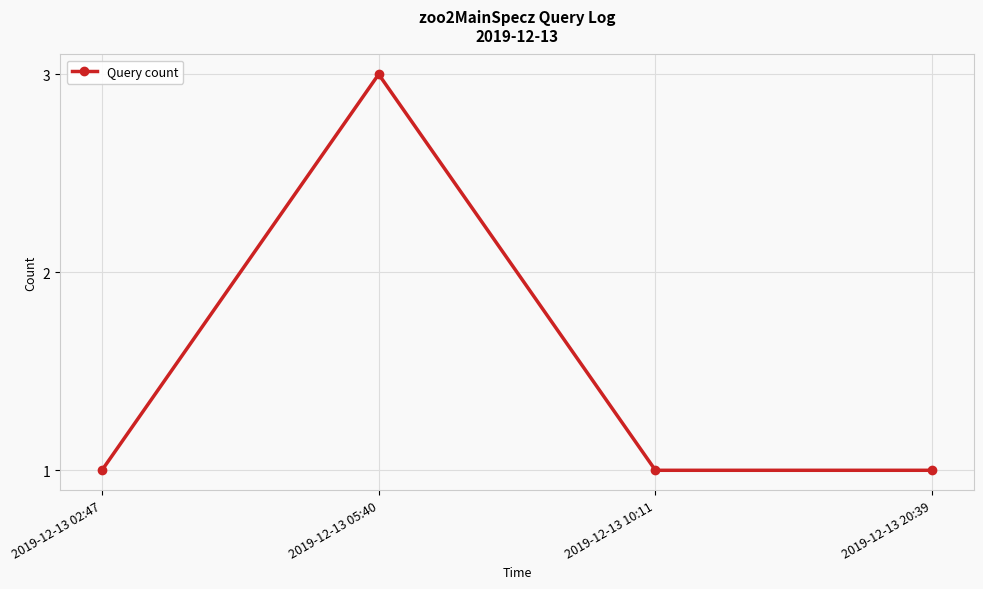

Which has a higher value, 2019-12-13 05:40 or 2019-12-13 10:11?

2019-12-13 05:40